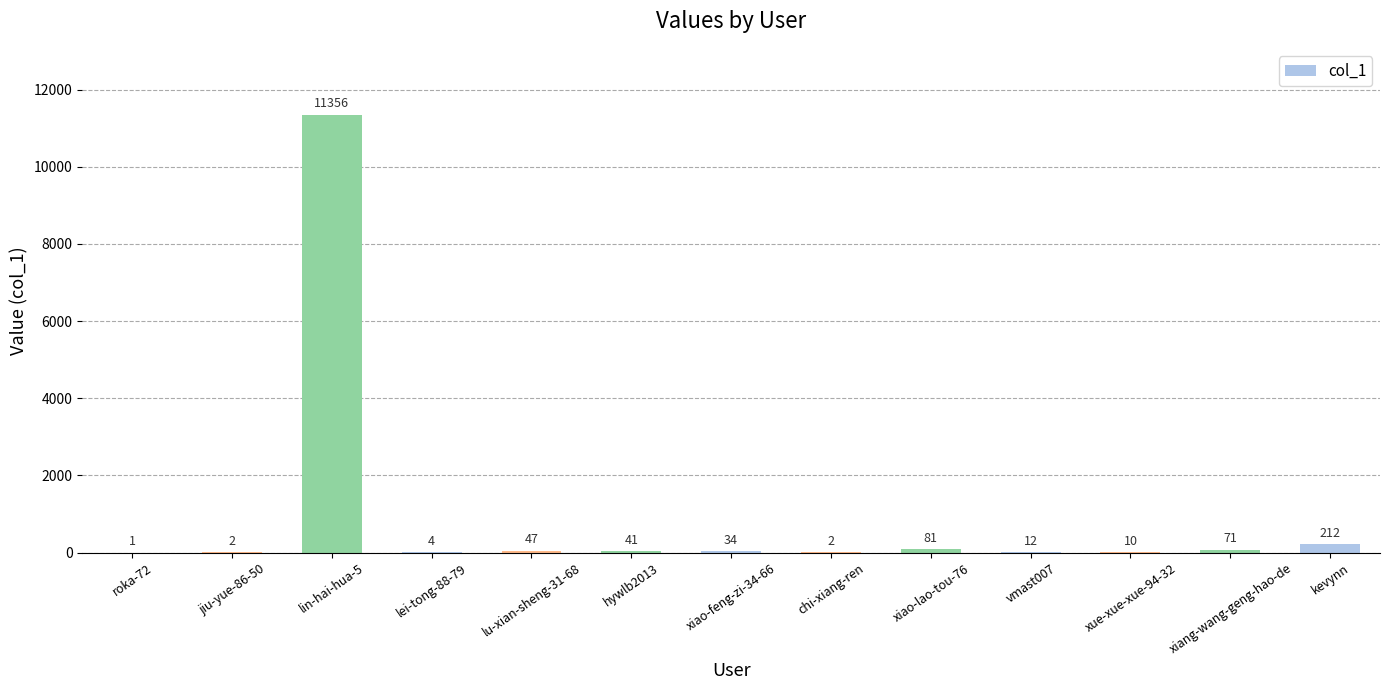

Which category has the highest value across all series?

lin-hai-hua-5